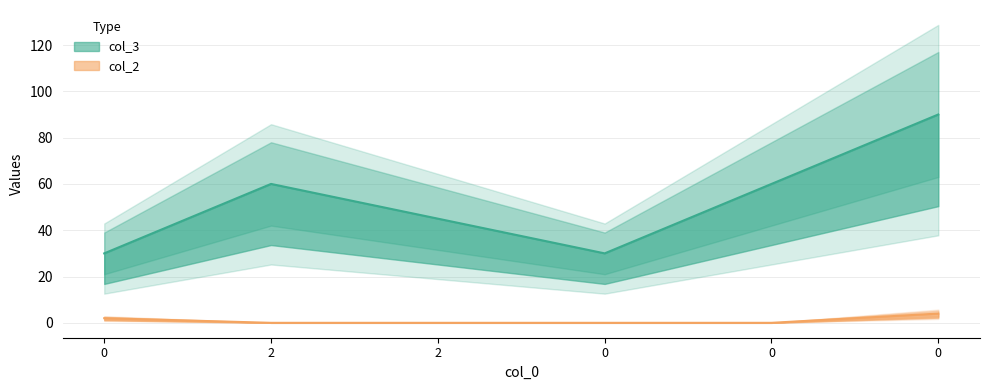

Is this an area chart (filled region under the line)?

No